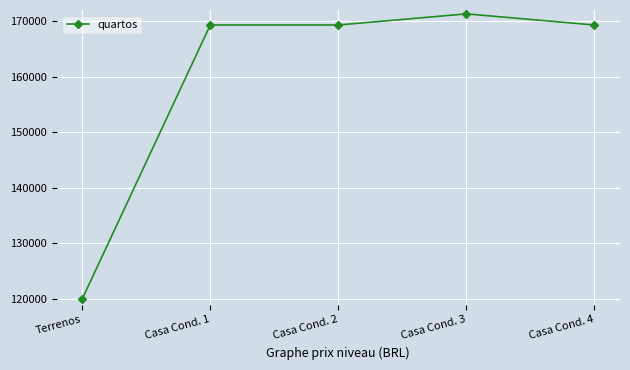

Count the number of data series in this chart.

1